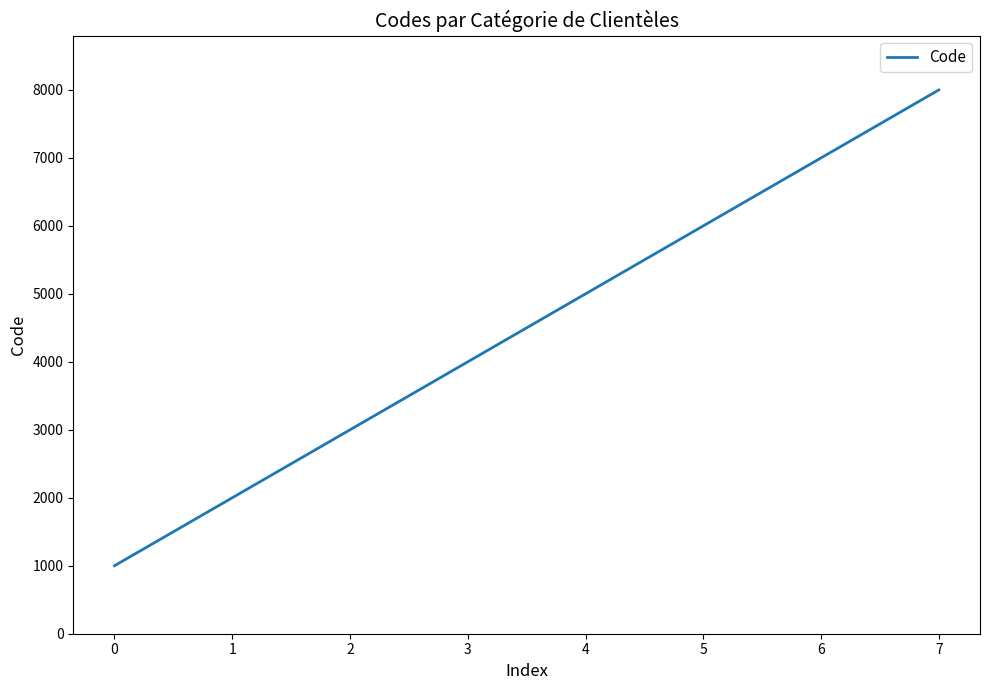

What is the change in value from 1 to 4?

+3000